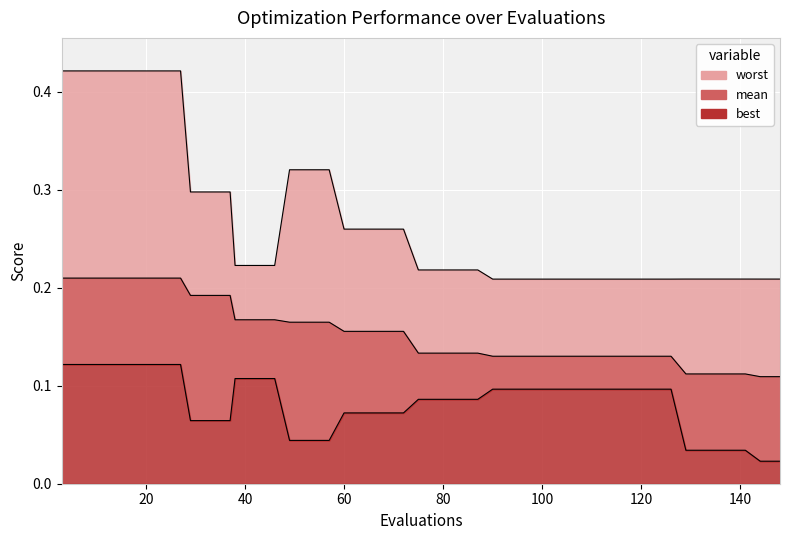

The worst series shows 0.4 at 7. True or false?

True